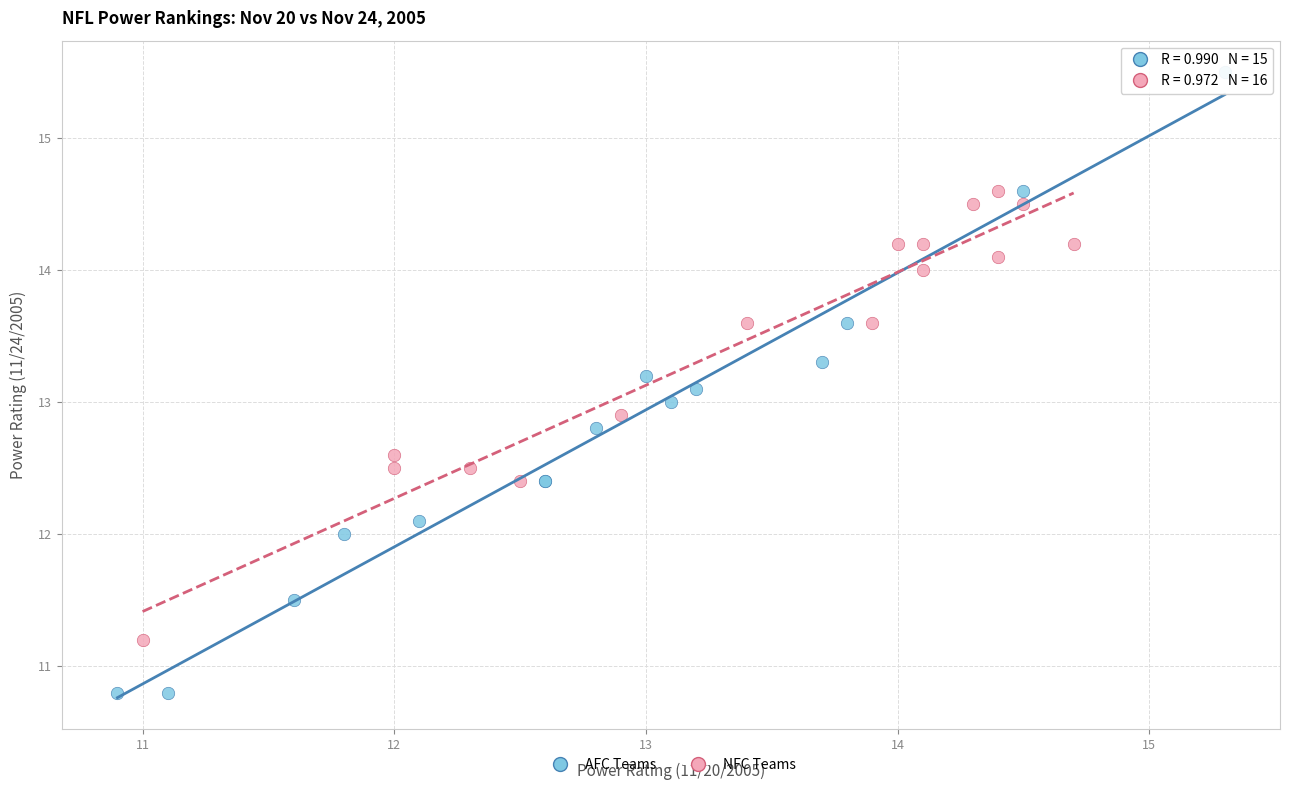

Which series reaches the maximum Y coordinate?

AFC Teams